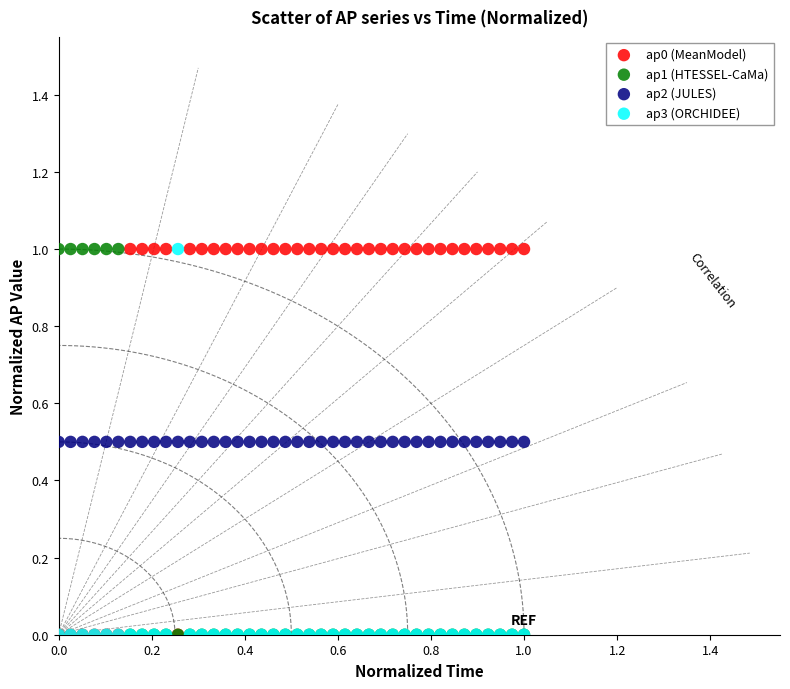

What are all the series names shown in the legend?

ap0 (MeanModel), ap1 (HTESSEL-CaMa), ap2 (JULES), ap3 (ORCHIDEE)